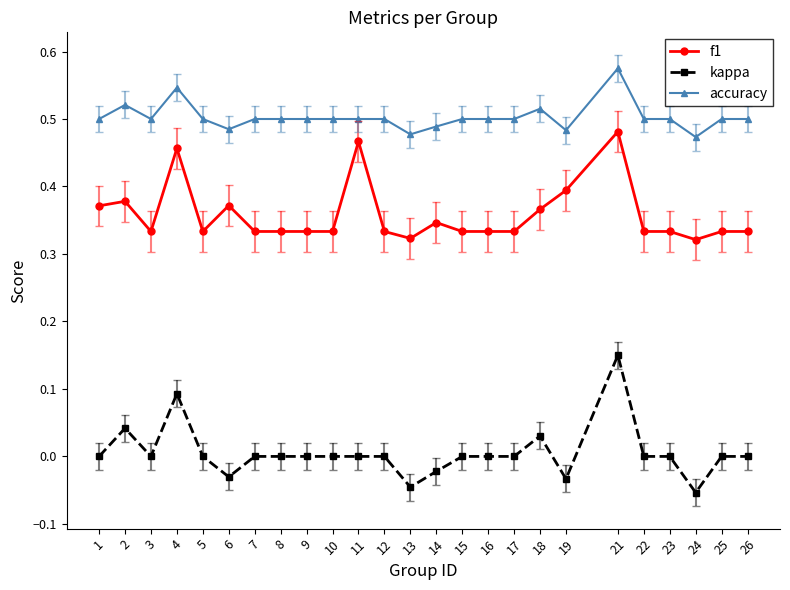

Which category has the lowest value in the kappa series?

24